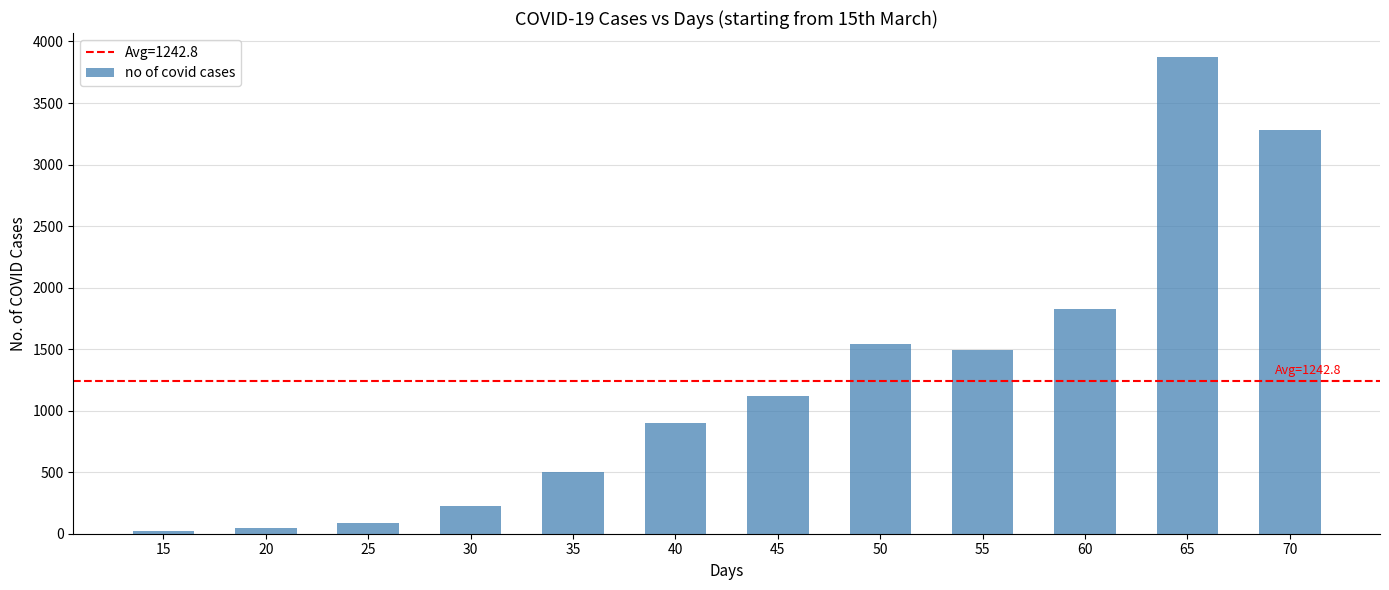

How many data points does each series have?

12